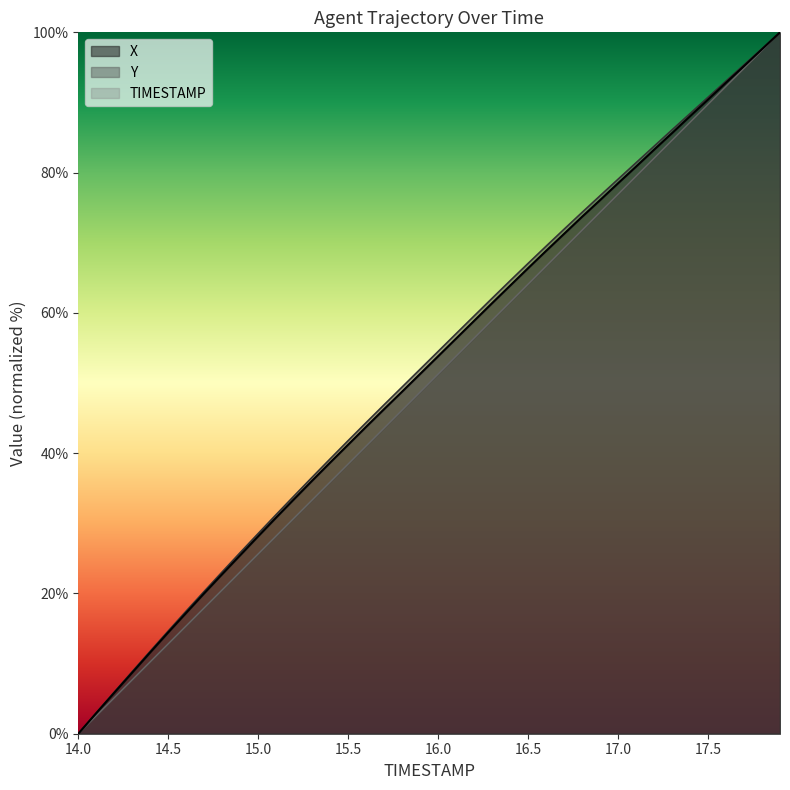

Reading left to right, what are all the values shown in this chart?

TIMESTAMP: 0.0	2.6	5.1	7.7	10.3	12.8	15.4	17.9	20.5	23.1	25.6	28.2	30.8	33.3	35.9	38.5	41.0	43.6	46.2	48.7	51.3	53.8	56.4	59.0	61.5	64.1	66.7	69.2	71.8	74.4	76.9	79.5	82.1	84.6	87.2	89.7	92.3	94.9	97.4	100.0
X: 0.0	2.9	5.8	8.7	11.6	14.5	17.2	20.0	22.8	25.5	28.2	30.8	33.5	36.1	38.7	41.2	43.8	46.3	48.8	51.3	53.8	56.4	58.9	61.4	63.9	66.4	68.8	71.3	73.7	76.1	78.5	80.9	83.3	85.6	88.0	90.4	92.8	95.2	97.6	100.0
Y: 0.0	3.0	5.9	8.9	11.8	14.6	17.5	20.3	23.1	25.8	28.5	31.3	33.9	36.6	39.2	41.8	44.4	46.9	49.4	52.0	54.5	57.0	59.6	62.1	64.6	67.1	69.5	71.9	74.3	76.7	79.1	81.4	83.8	86.1	88.4	90.7	93.1	95.4	97.7	100.0